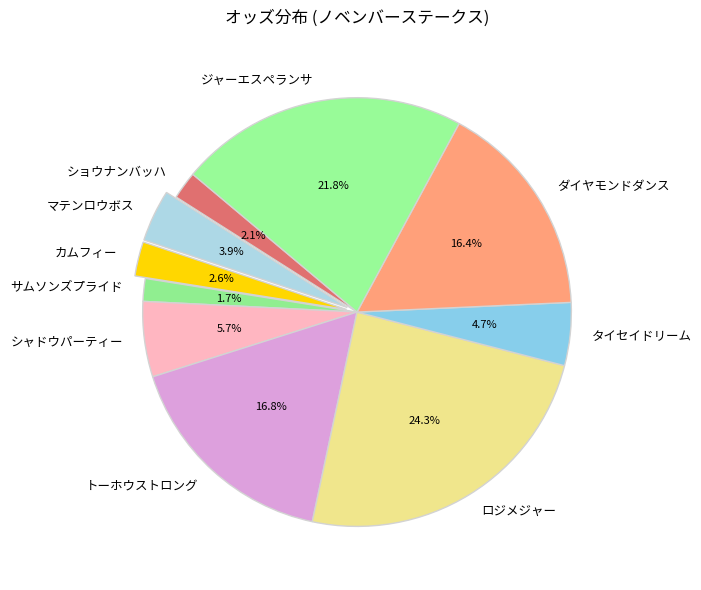

True or false: ショウナンバッハ accounts for 14% of the total.

False